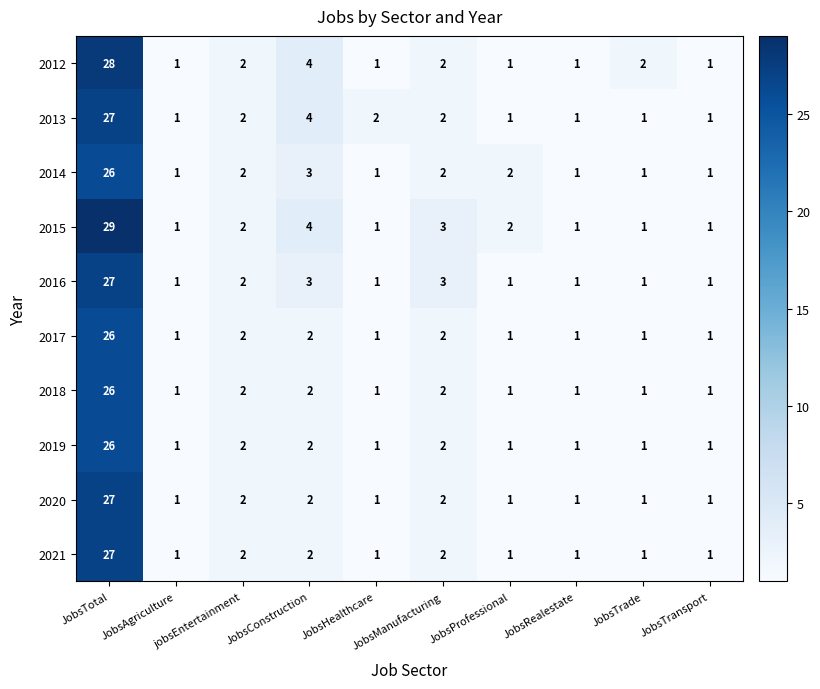

What is the greatest value displayed?

29